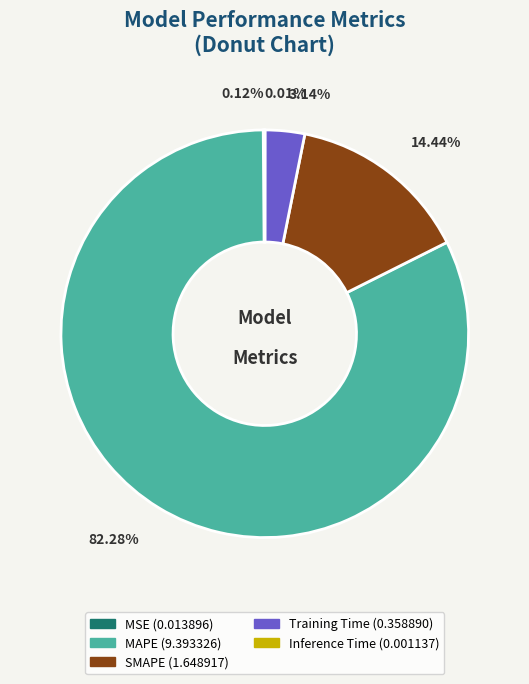

To the nearest percent, what is the combined percentage of SMAPE and MAPE?

97%